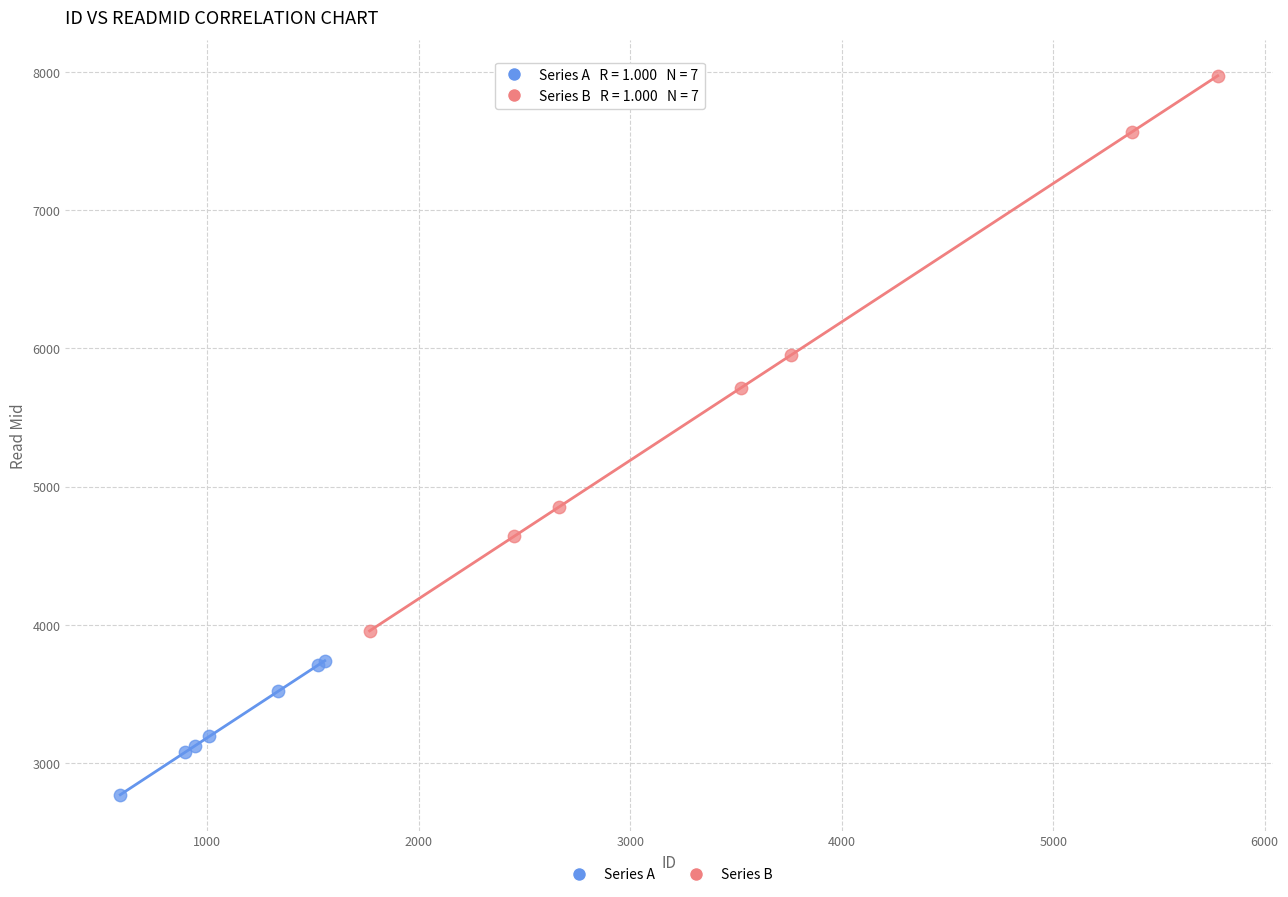

Which series has the largest Y range (max minus min)?

Series B